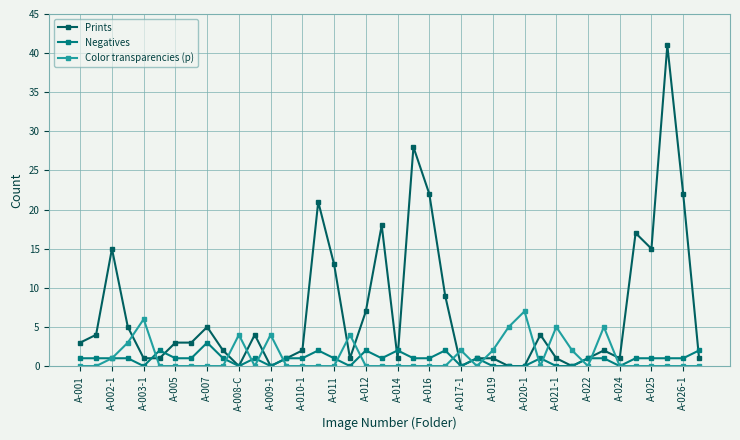

Is this an area chart (filled region under the line)?

No